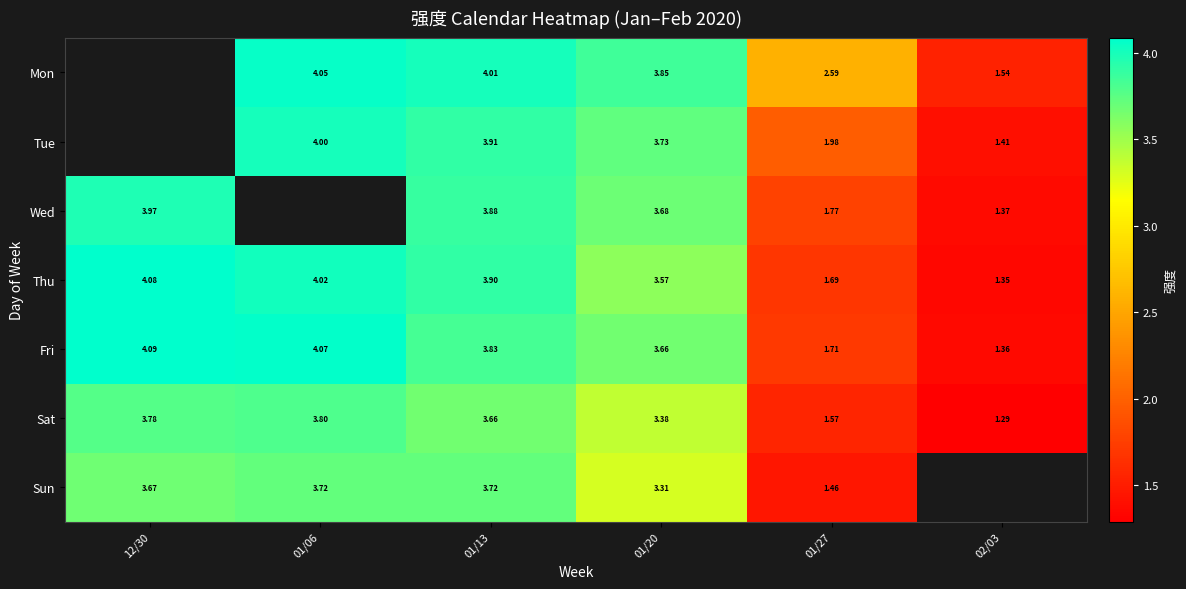

At which category does the chart reach its peak across all series?

12/30